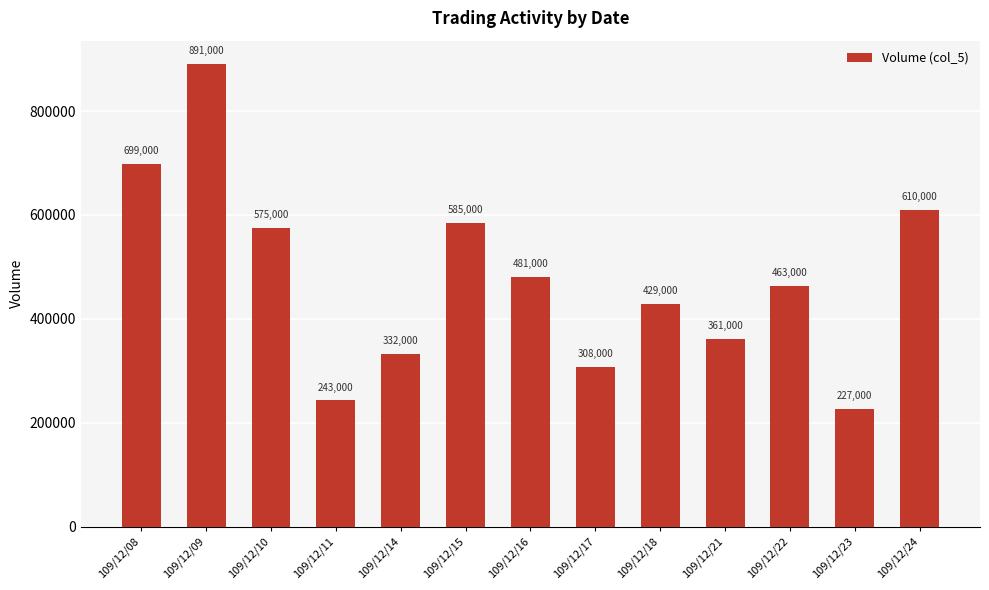

What is the approximate value at 109/12/23, to the nearest 10?

227000